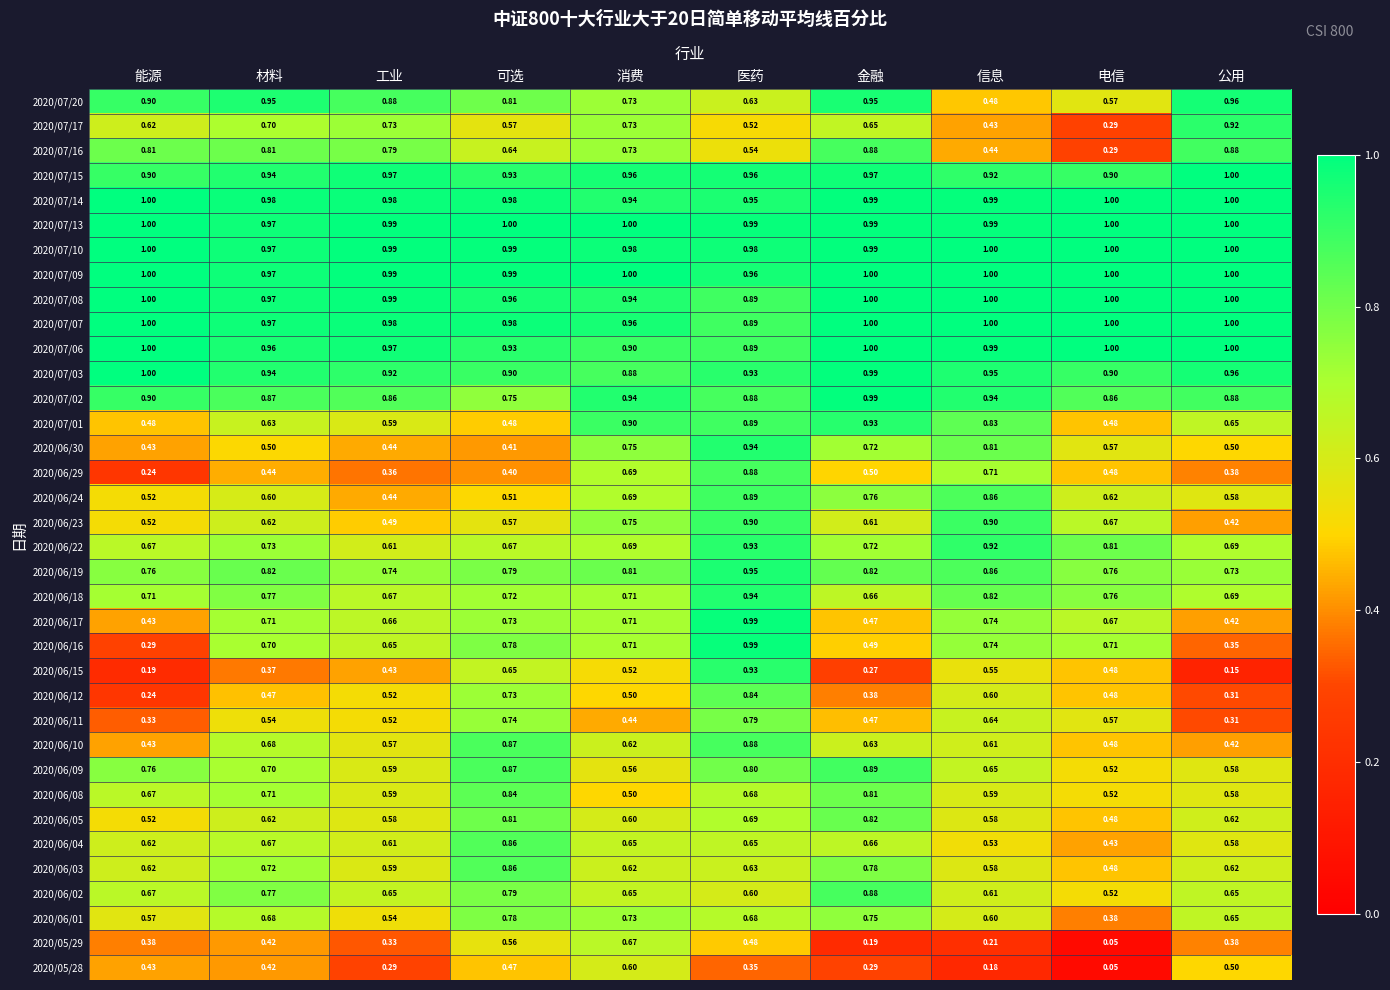

At which category does the chart reach its minimum across all series?

电信